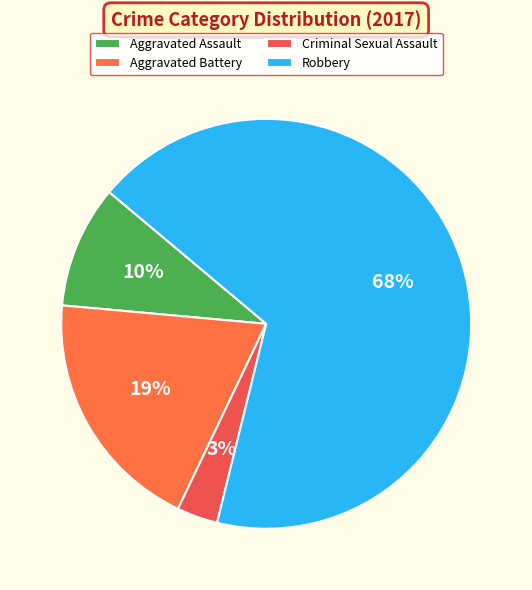

Is it true that Criminal Sexual Assault is 13% of the pie?

False